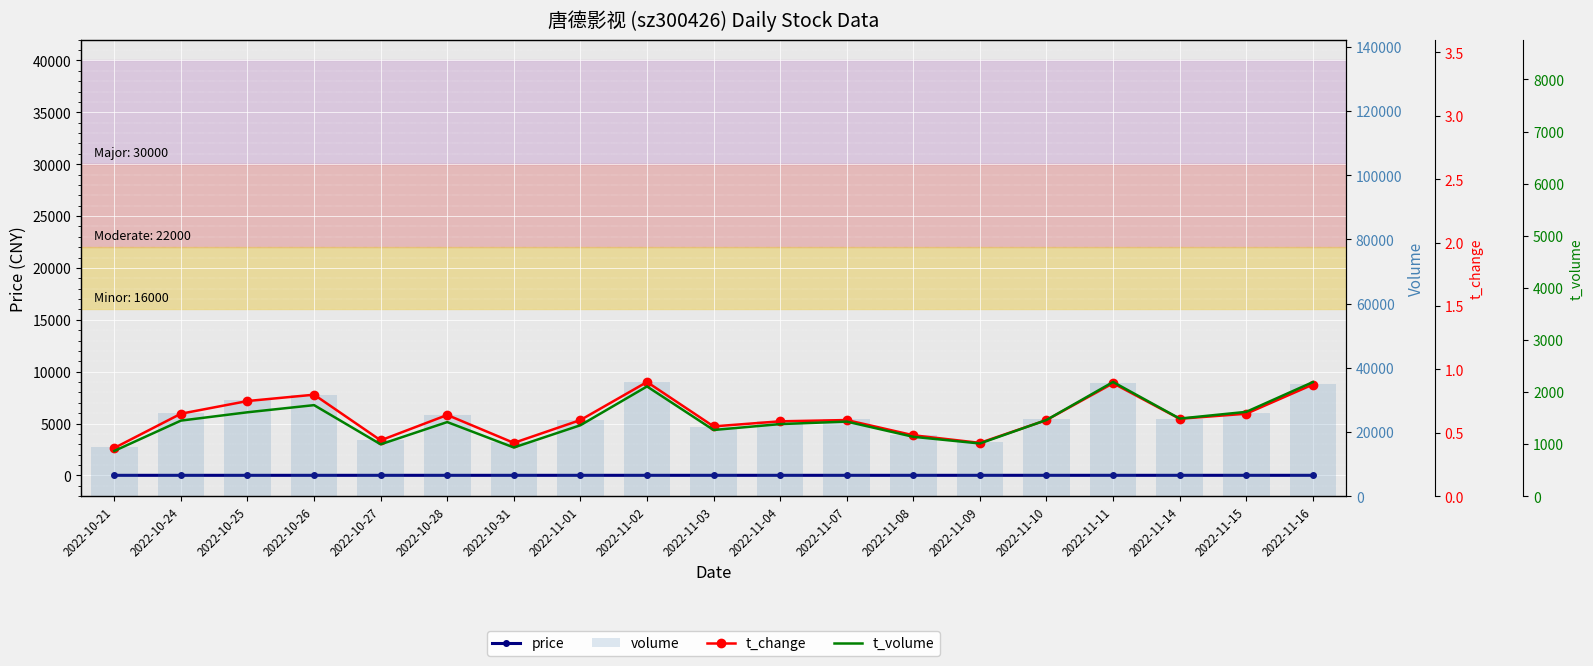

What is the sum of the t_change values at 2022-11-09 and 2022-11-02?

1.3